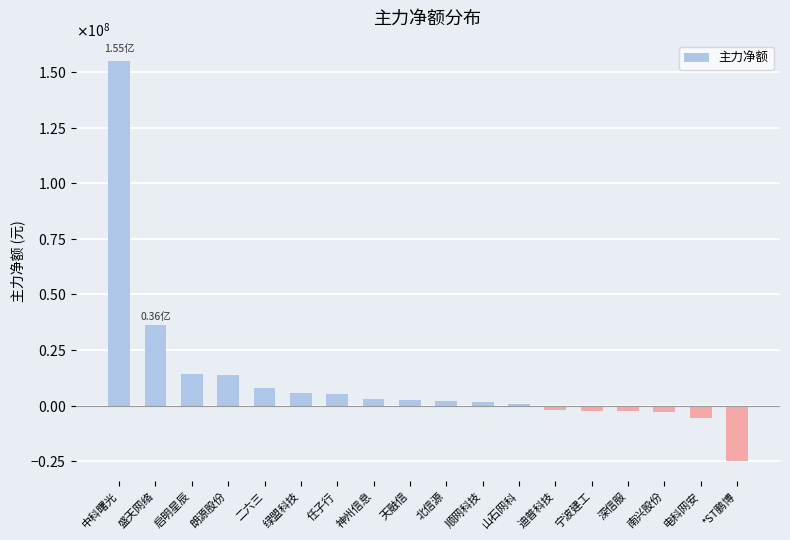

How many values are below zero?

6